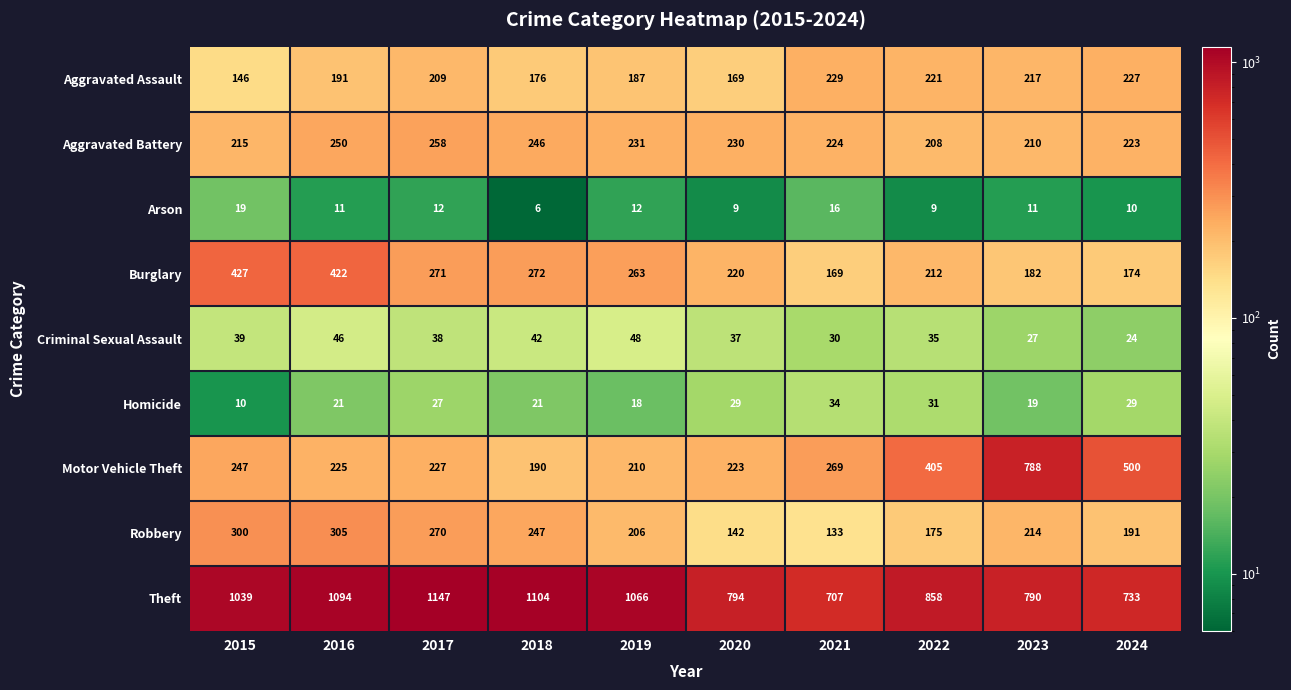

What is the sum of all Theft values?

9332